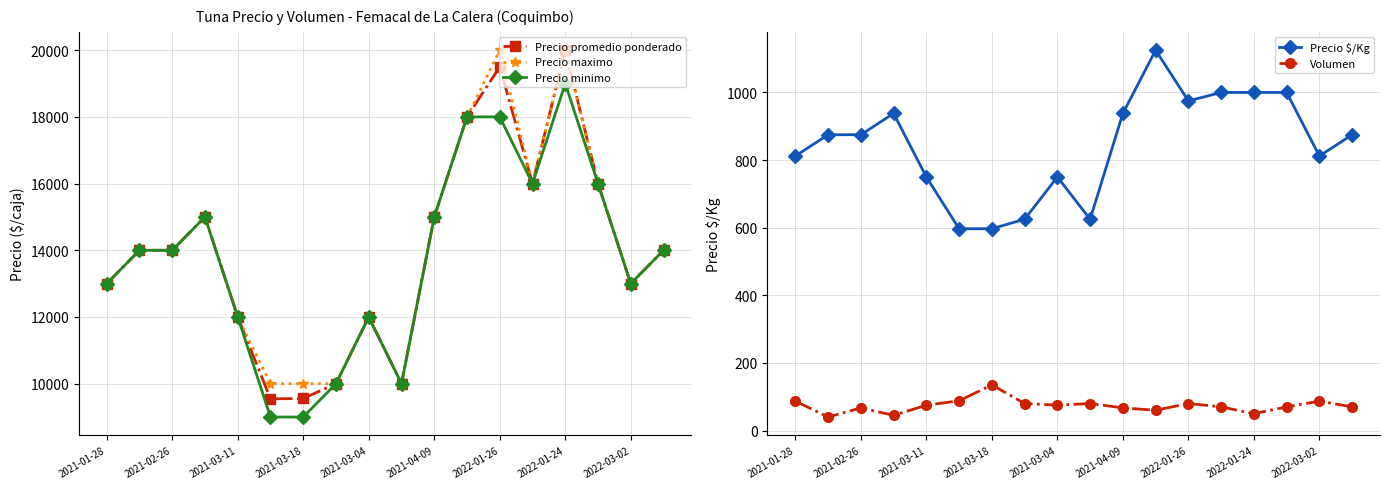

True or false: Precio minimo has more than 2 interior local peaks.

True